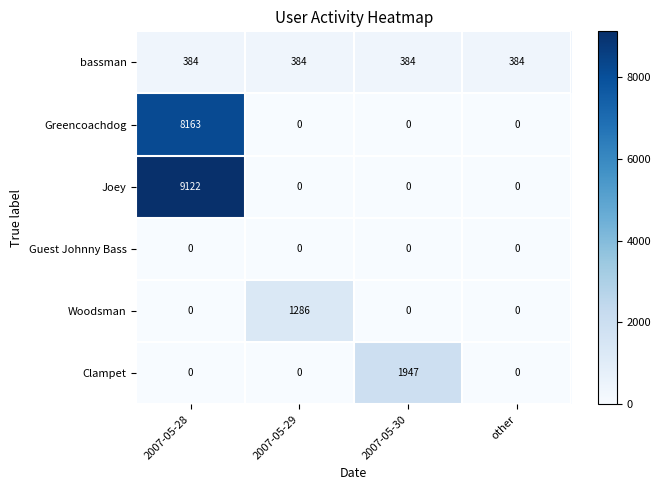

How many Greencoachdog values are between 0 and 8163?

4